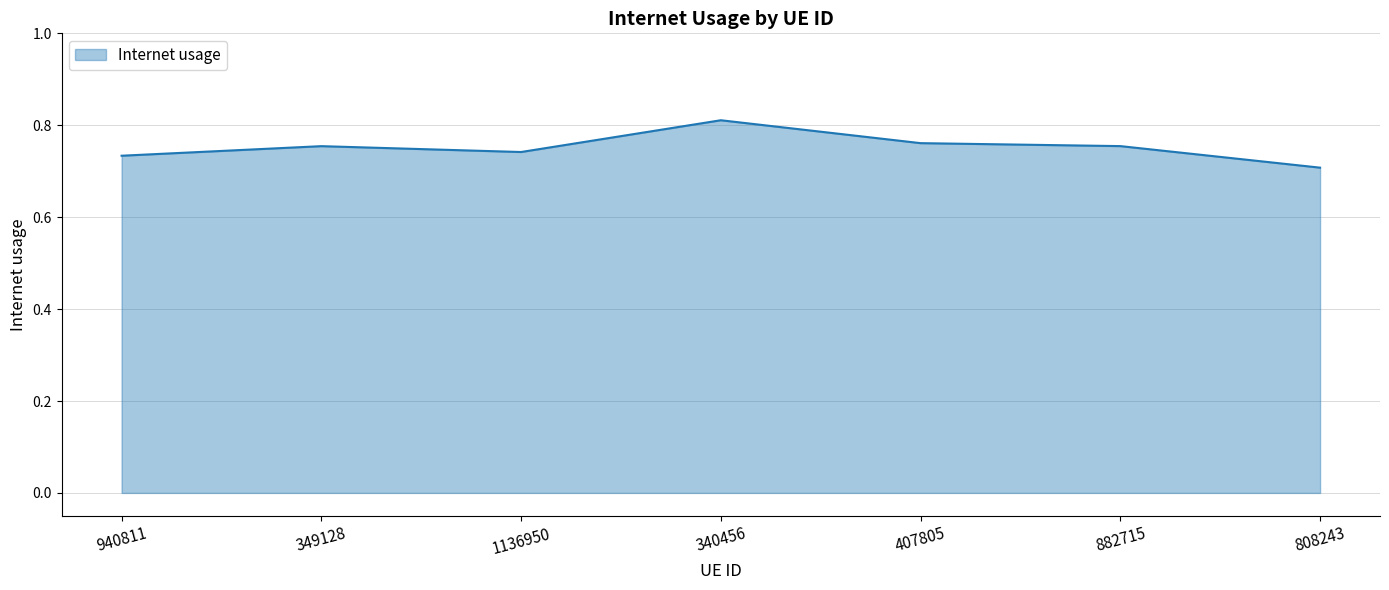

The value at 940811 is 1.1. True or false?

False